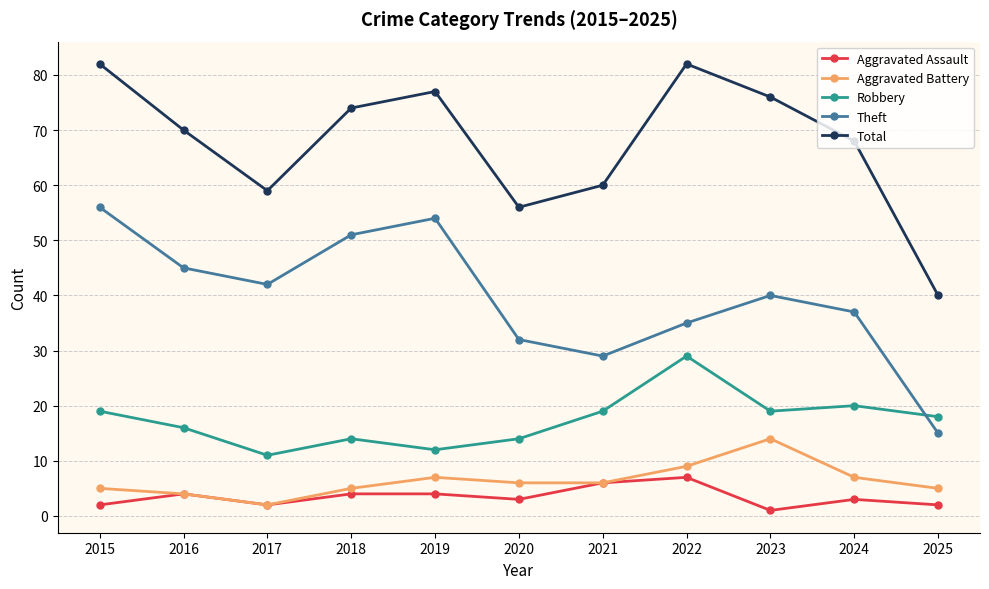

How many data points in Theft are less than 40?

5